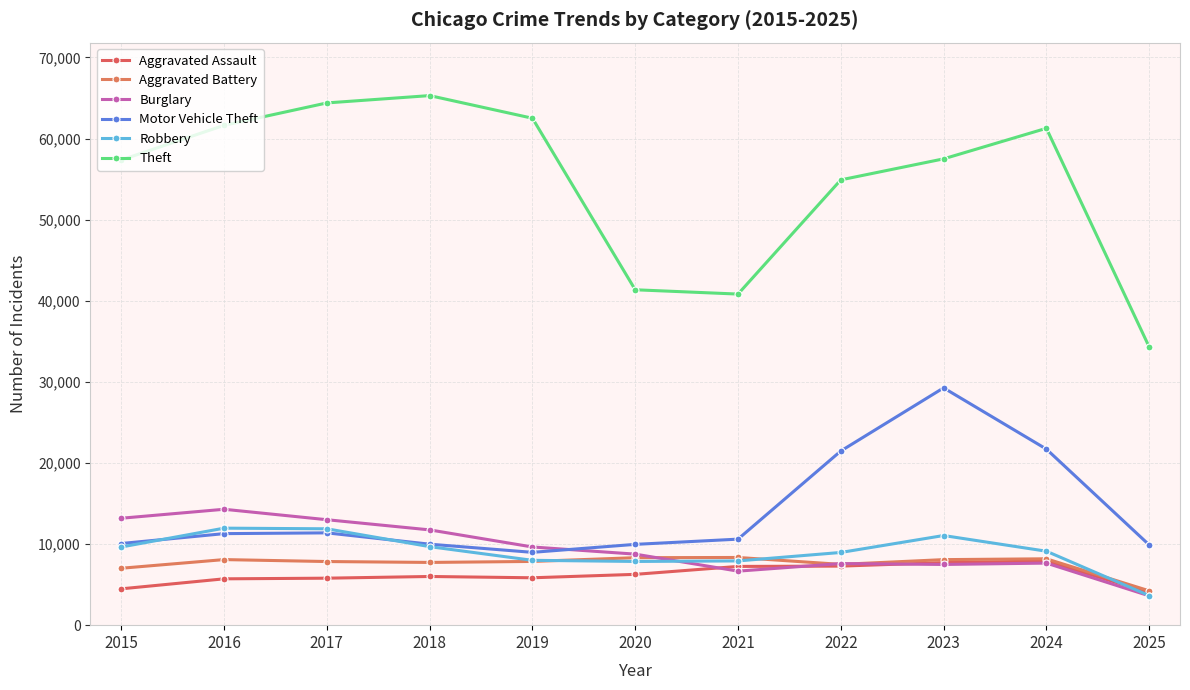

Reading left to right, transcribe all the data shown in this chart.

Aggravated Assault: 4480	5713	5793	6002	5842	6265	7242	7281	7712	7903	4022
Aggravated Battery: 7018	8085	7845	7734	7858	8320	8346	7495	8080	8183	4236
Burglary: 13184	14289	13001	11747	9639	8758	6661	7594	7485	7652	3618
Motor Vehicle Theft: 10068	11285	11380	9985	8978	9962	10605	21472	29255	21707	9897
Robbery: 9638	11960	11881	9681	7995	7855	7920	8964	11052	9118	3649
Theft: 57353	61624	64386	65290	62498	41350	40820	54899	57490	61257	34308